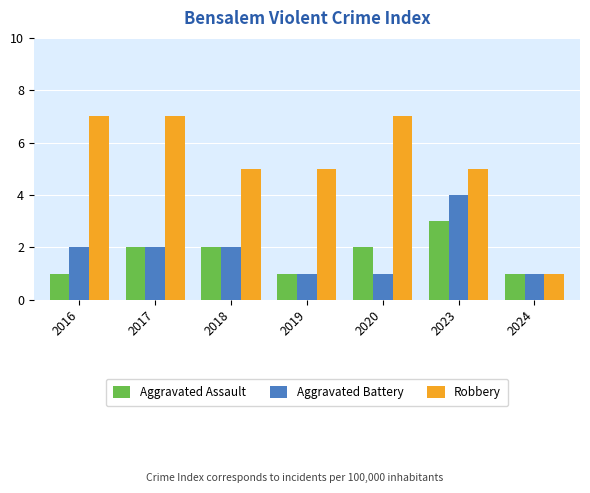

Reading left to right, what are all the values shown in this chart?

Aggravated Assault: 2016=1	2017=2	2018=2	2019=1	2020=2	2023=3	2024=1
Aggravated Battery: 2016=2	2017=2	2018=2	2019=1	2020=1	2023=4	2024=1
Robbery: 2016=7	2017=7	2018=5	2019=5	2020=7	2023=5	2024=1